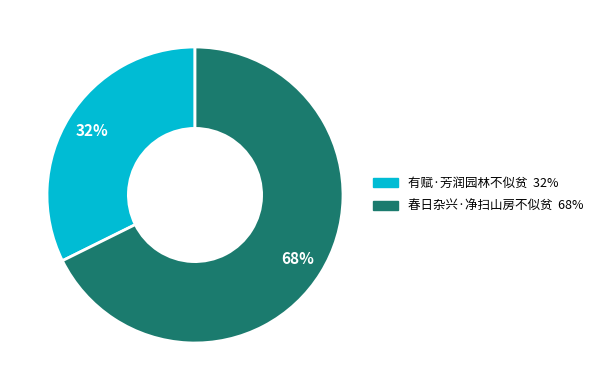

Rank the categories by value from highest to lowest.

春日杂兴·净扫山房不似贫, 有赋·芳润园林不似贫